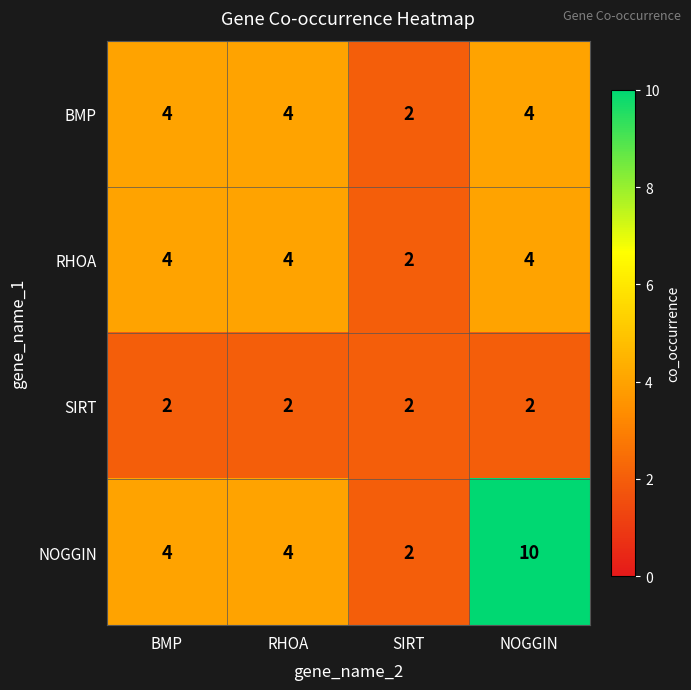

Which series has the largest range (max minus min)?

NOGGIN